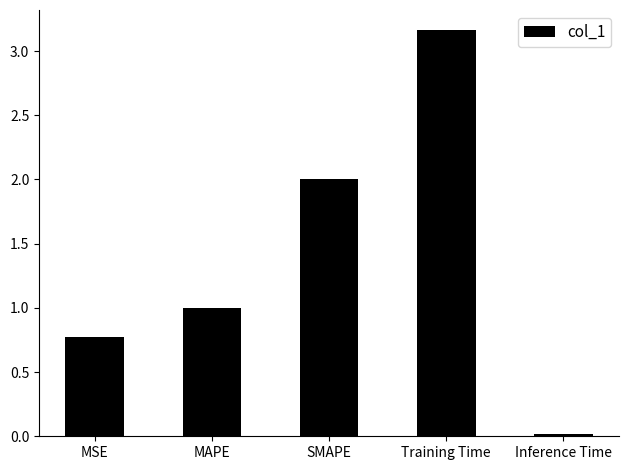

What is the difference between the maximum and second lowest values?

2.4